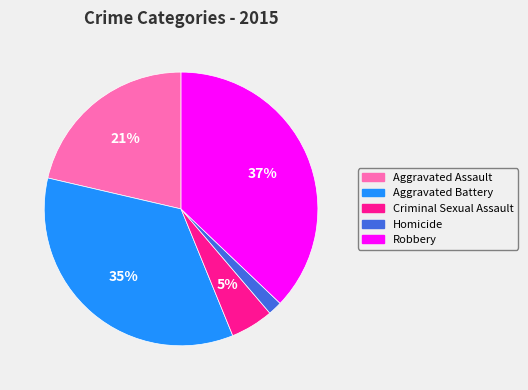

Is Homicide the majority of the pie?

No